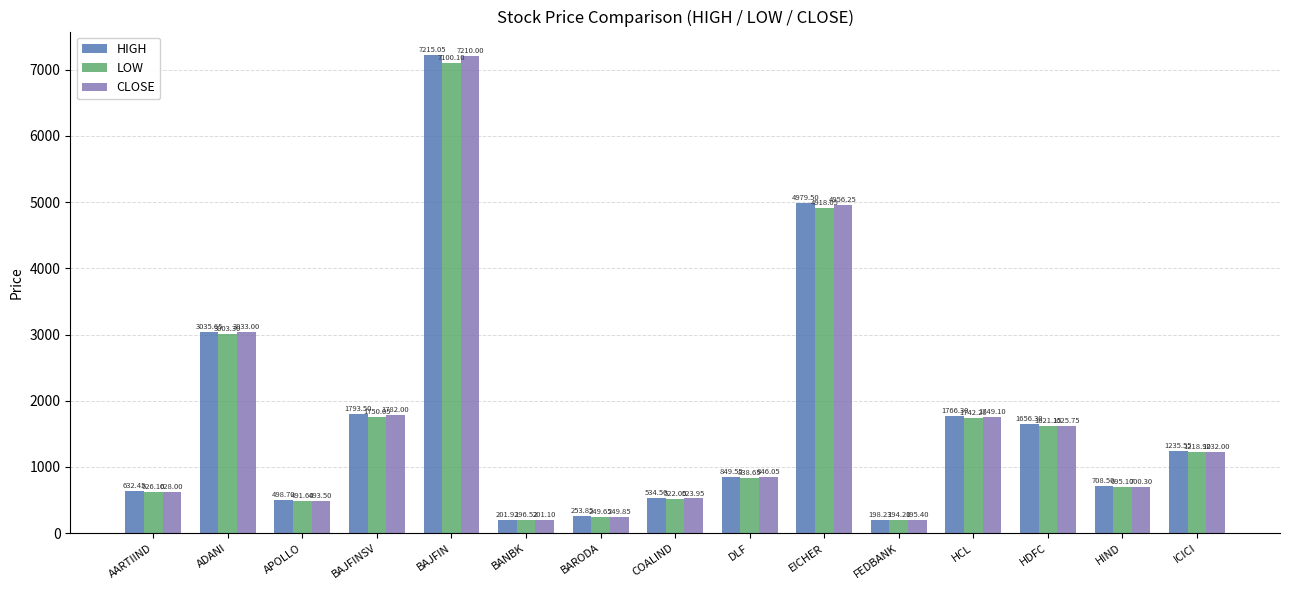

What are all the series names shown in the legend?

HIGH, LOW, CLOSE